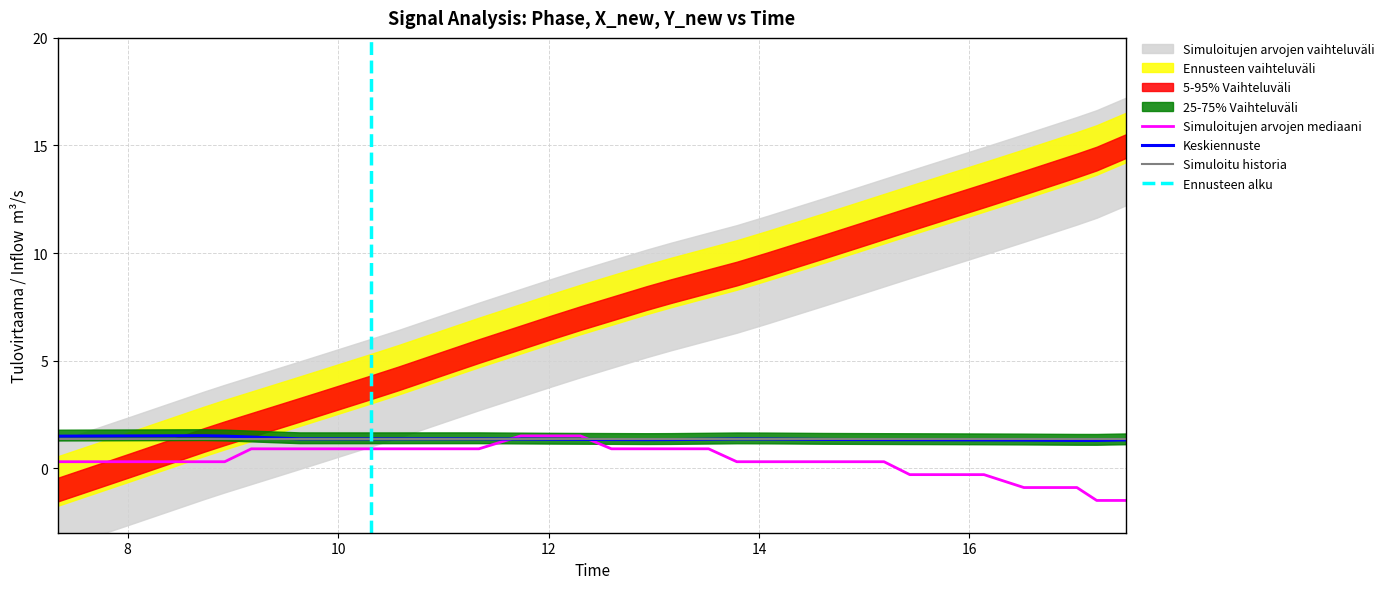

What is the lowest value of the Keskiennuste series?

1.3